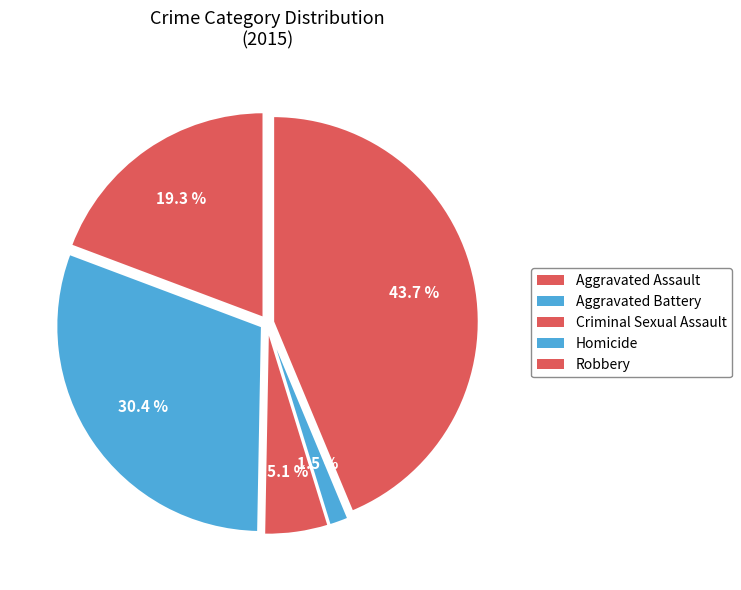

Do Aggravated Assault and Criminal Sexual Assault together represent more than half of the pie?

No